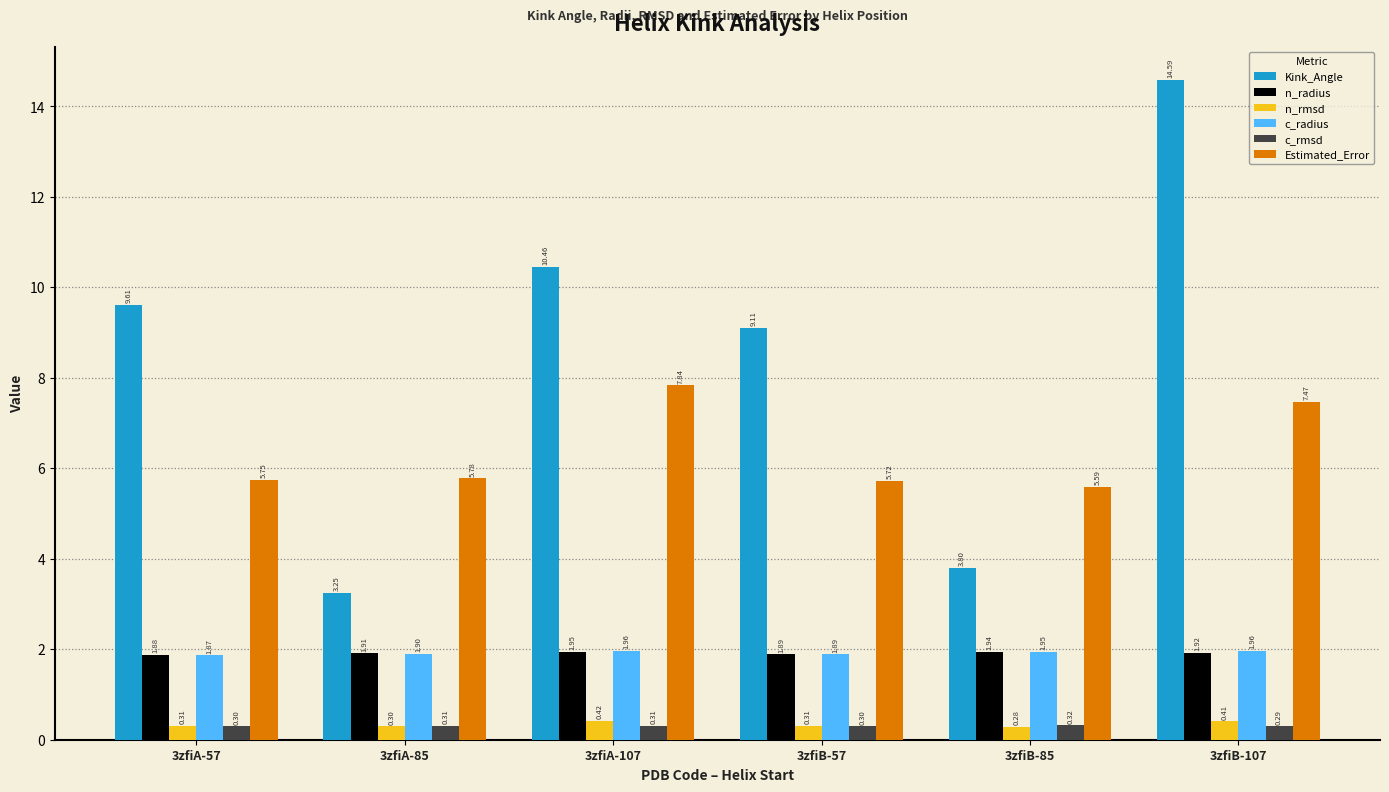

True or false: c_radius has a value of 1.9 at 3zfiB-85.

True